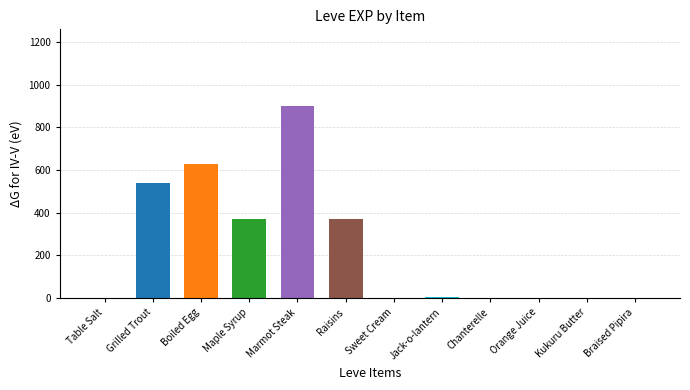

The value at Kukuru Butter is 0. True or false?

False